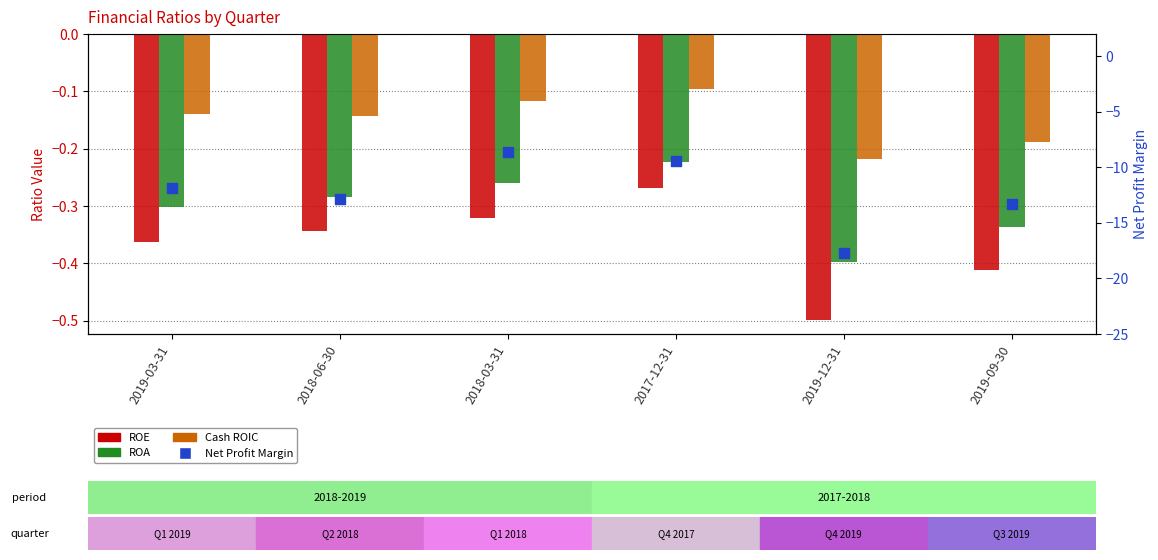

At how many categories does at least one series exceed -12?

6